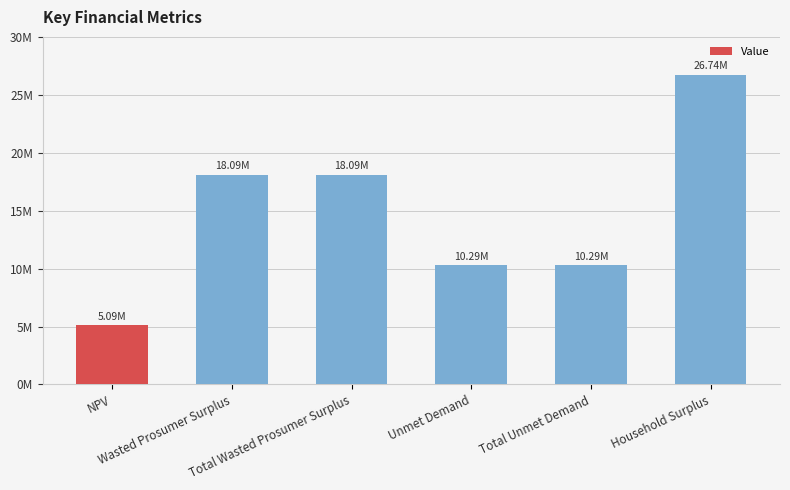

What is the label of the 2nd bar from the right?

Total Unmet Demand